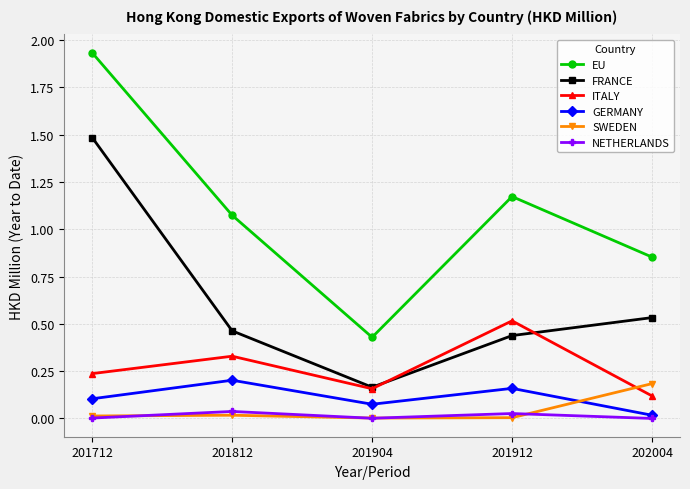

Is it true that EU equals 0.3 at 201912?

False